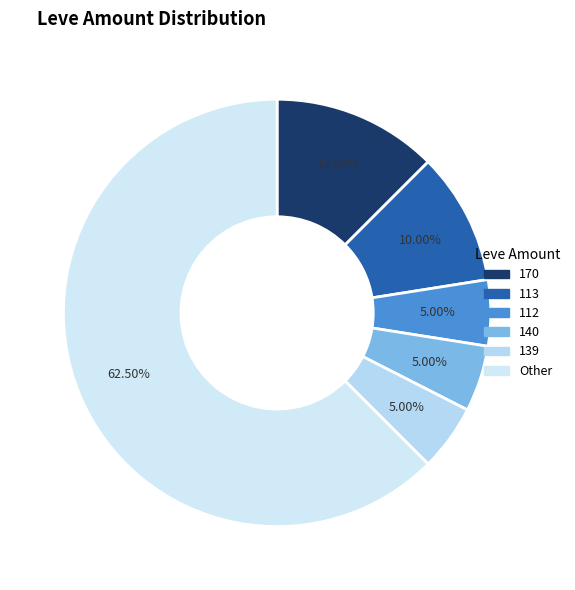

How many slices are in this pie chart?

6